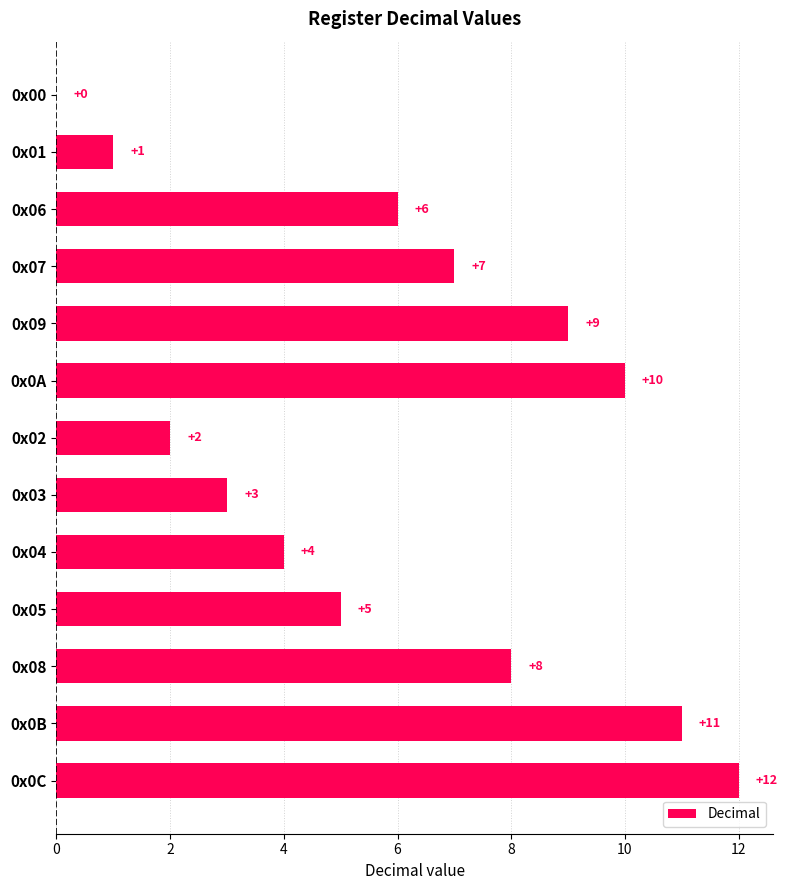

True or false: the data shows 10 at 0x0A.

True